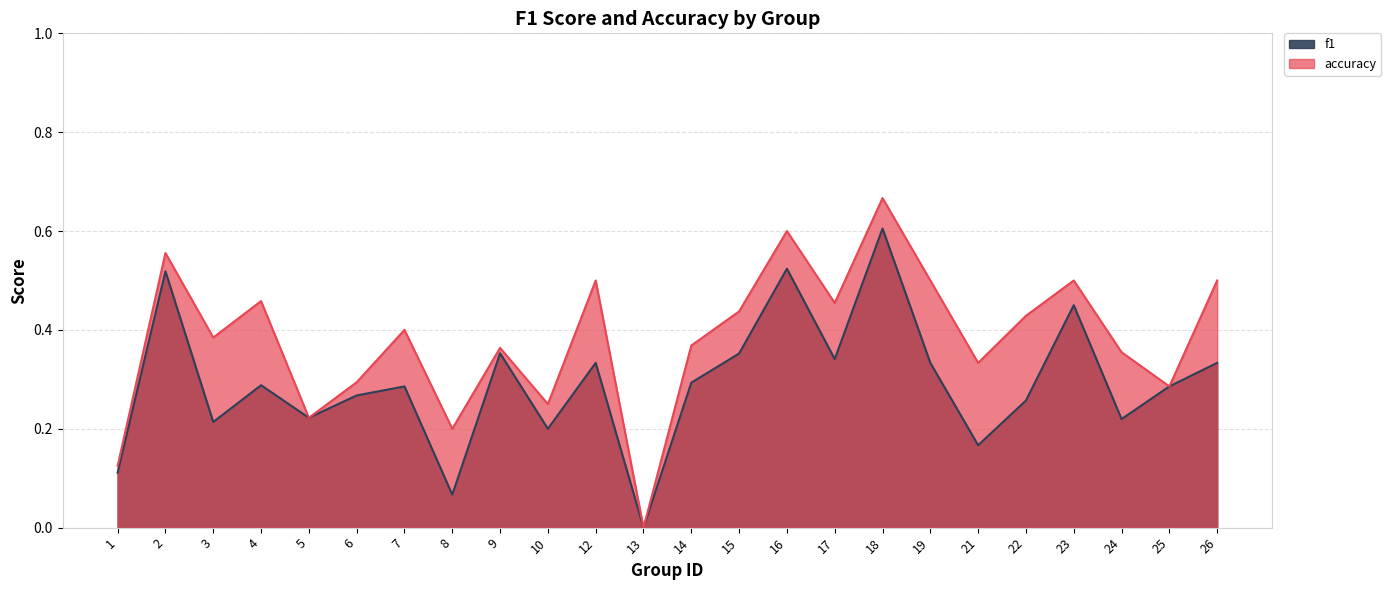

Reading right to left, what are all the values shown in this chart?

f1: 0.3	0.3	0.2	0.5	0.3	0.2	0.3	0.6	0.3	0.5	0.4	0.3	0.0	0.3	0.2	0.4	0.1	0.3	0.3	0.2	0.3	0.2	0.5	0.1
accuracy: 0.5	0.3	0.4	0.5	0.4	0.3	0.5	0.7	0.5	0.6	0.4	0.4	0.0	0.5	0.2	0.4	0.2	0.4	0.3	0.2	0.5	0.4	0.6	0.1